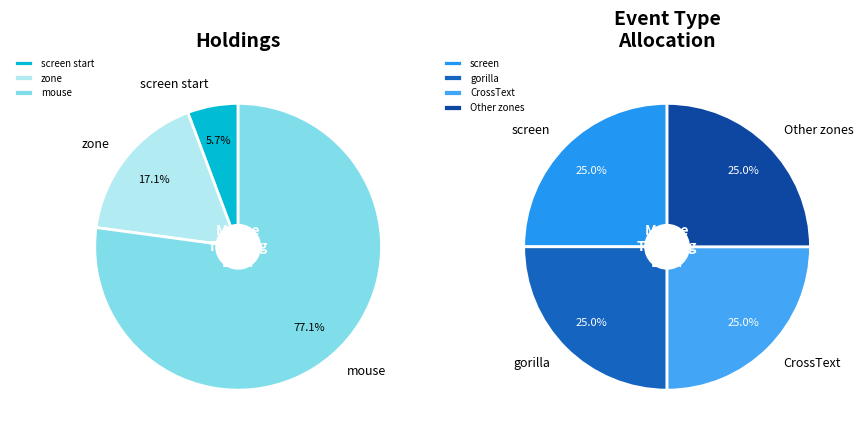

Between zone and mousetracking_pretrial_fixcross, which is larger?

mousetracking_pretrial_fixcross